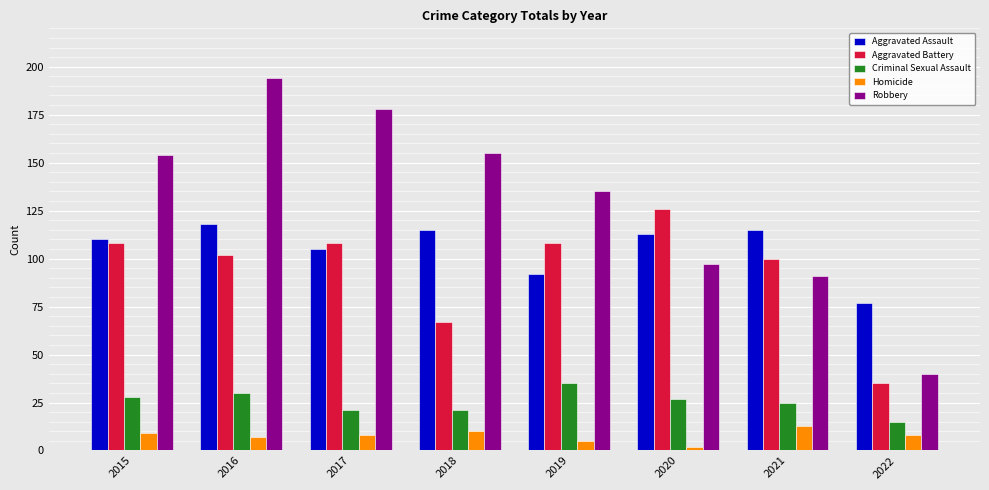

What is the sum of the Robbery values at 2016 and 2017?

372